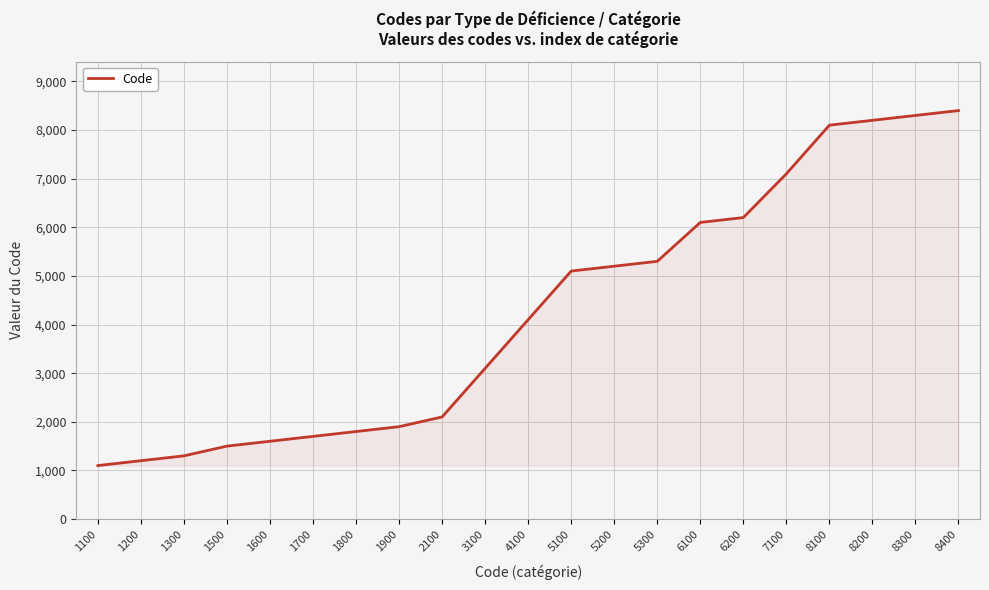

What is the difference between the maximum and minimum values?

7300